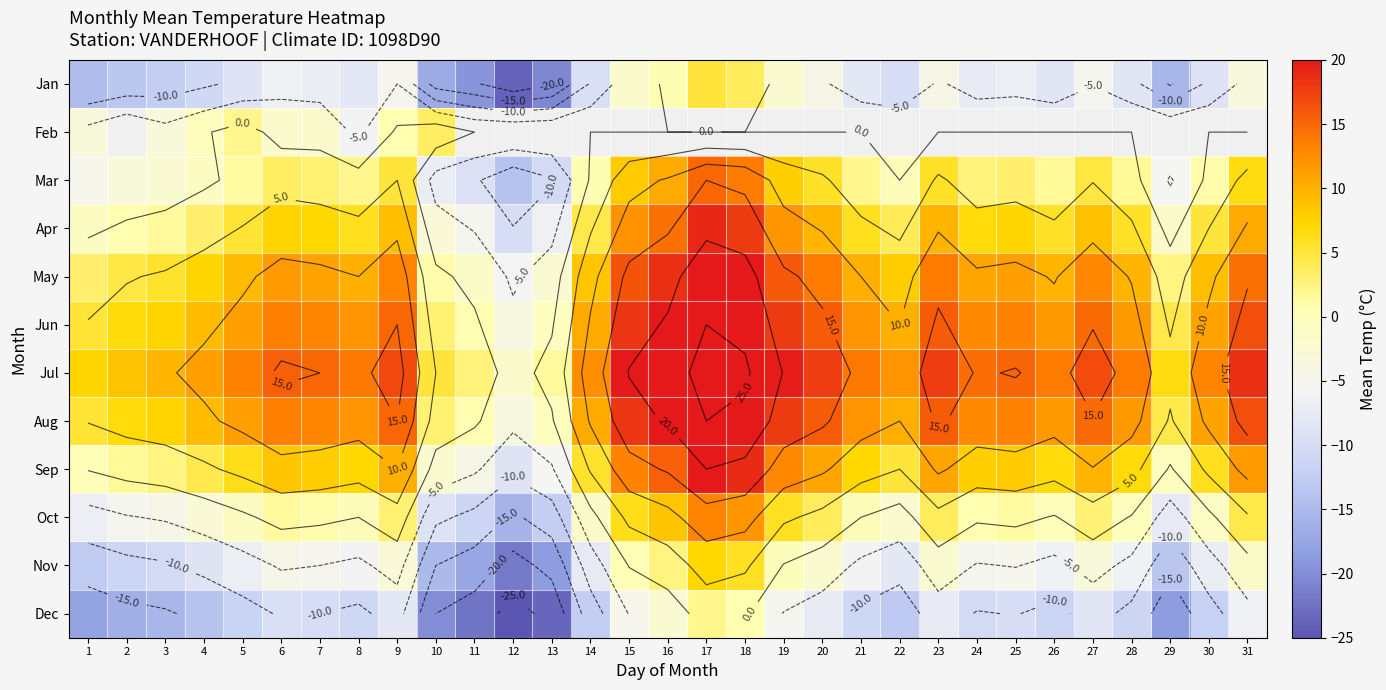

Which category has the lowest value in the Dec series?

12